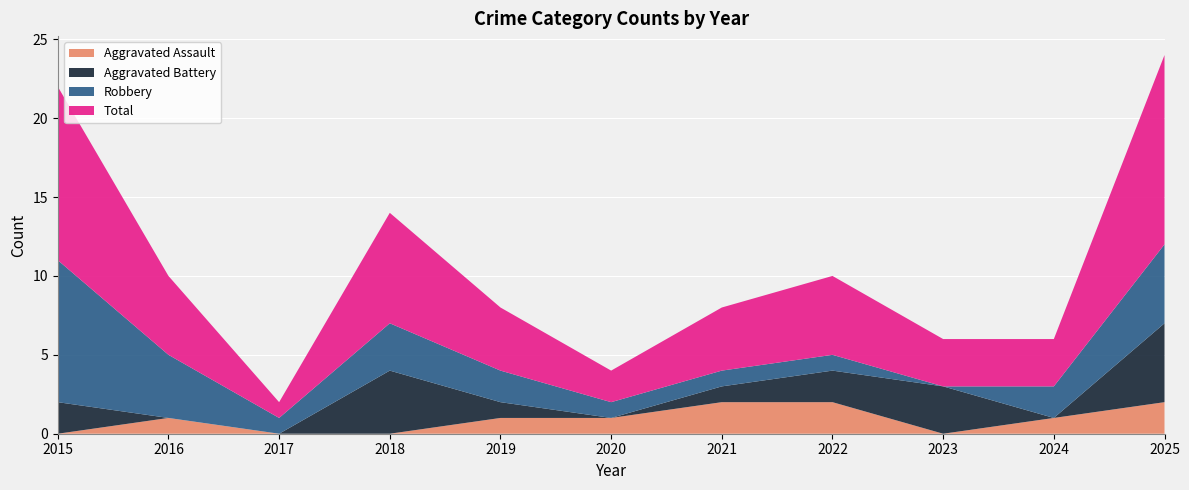

Between 2016 and 2023, which series saw the biggest shift?

Robbery